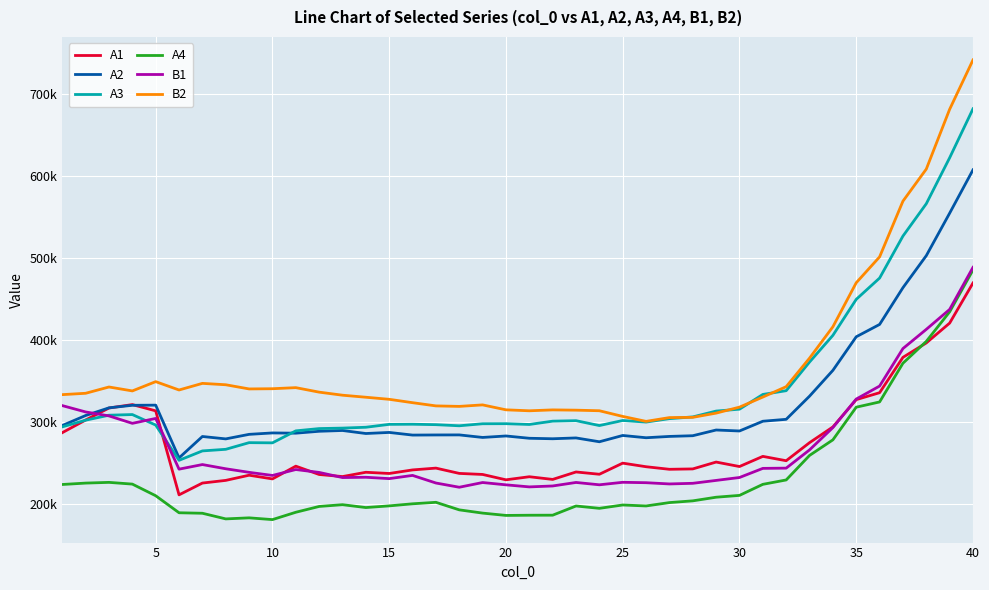

Does the chart have visible grid lines?

Yes